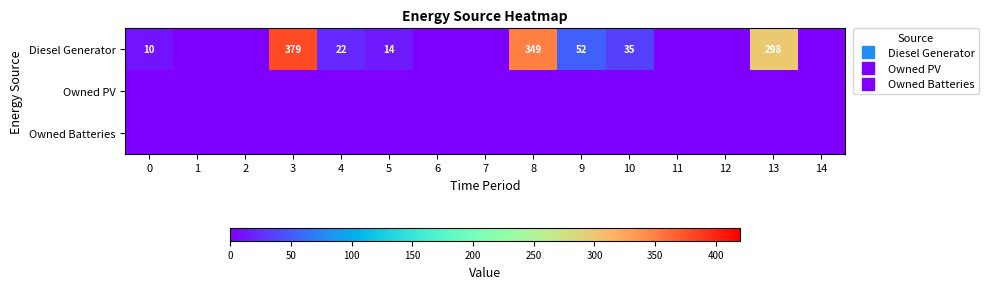

What is the difference between the second highest and minimum values in the Diesel Generator series?

349